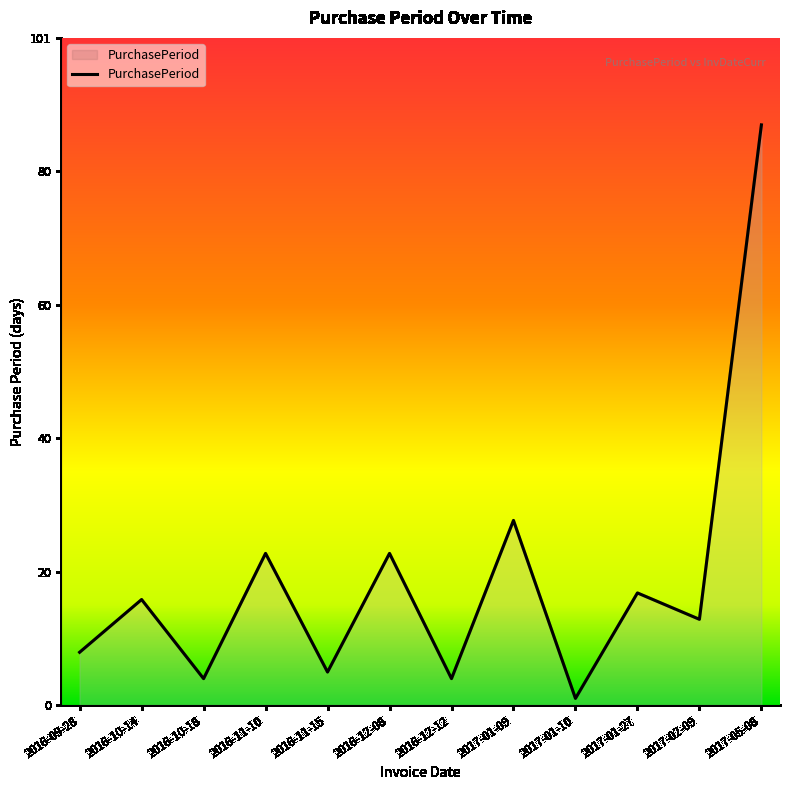

What is the change in value from 2016-12-12 to 2017-01-27?

+13